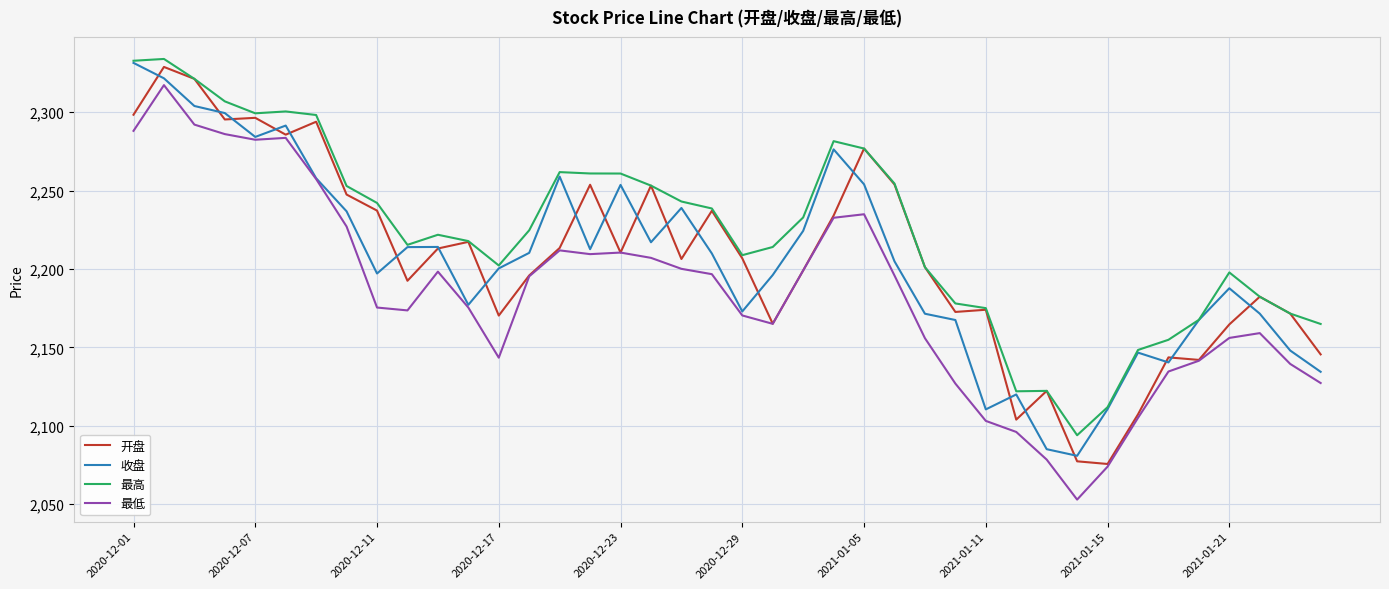

What is the minimum value for 开盘?

2075.6